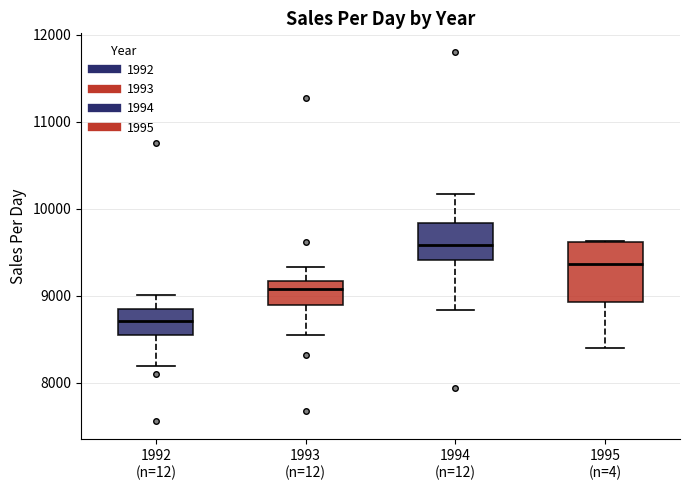

Reading left to right, transcribe this box plot: for each box, give where its median line is, the range the box spans, and where its two whiskers end, as read against the y-axis. The values are not printed on the chart, so give them approximately, as read against the axis.

1992 (n=12): median 8700, box 8500 to 8800, whiskers 8200 to 9000
1993 (n=12): median 9100, box 8900 to 9200, whiskers 8500 to 9300
1994 (n=12): median 9600, box 9400 to 9800, whiskers 8800 to 10200
1995 (n=4): median 9400, box 8900 to 9600, whiskers 8400 to 9600